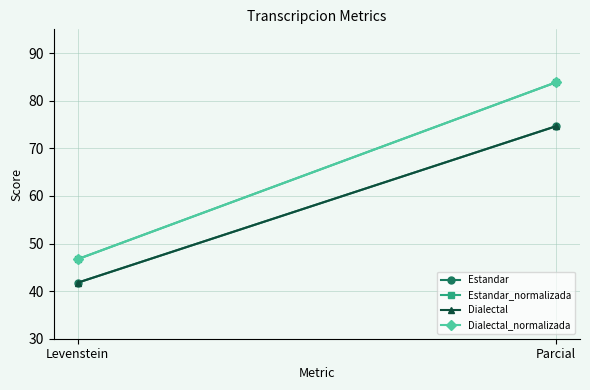

What are all the series names shown in the legend?

Estandar, Estandar_normalizada, Dialectal, Dialectal_normalizada